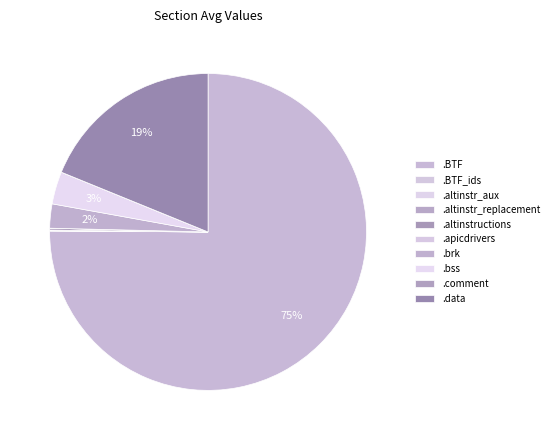

What is the change in value from .apicdrivers to .brk?

+180192.0